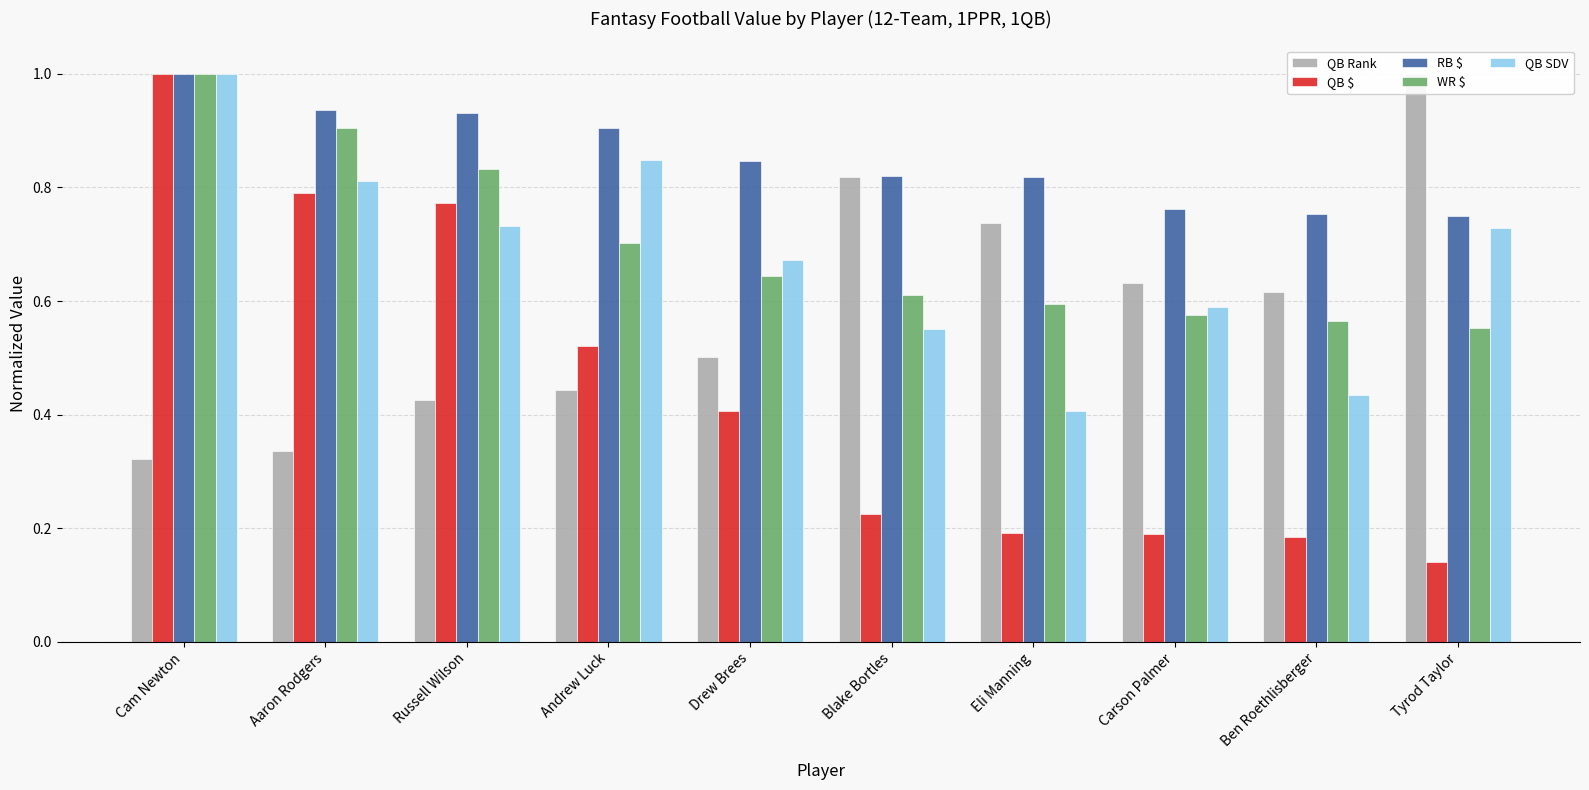

True or false: QB $ has a value of 0.1 at Eli Manning.

False